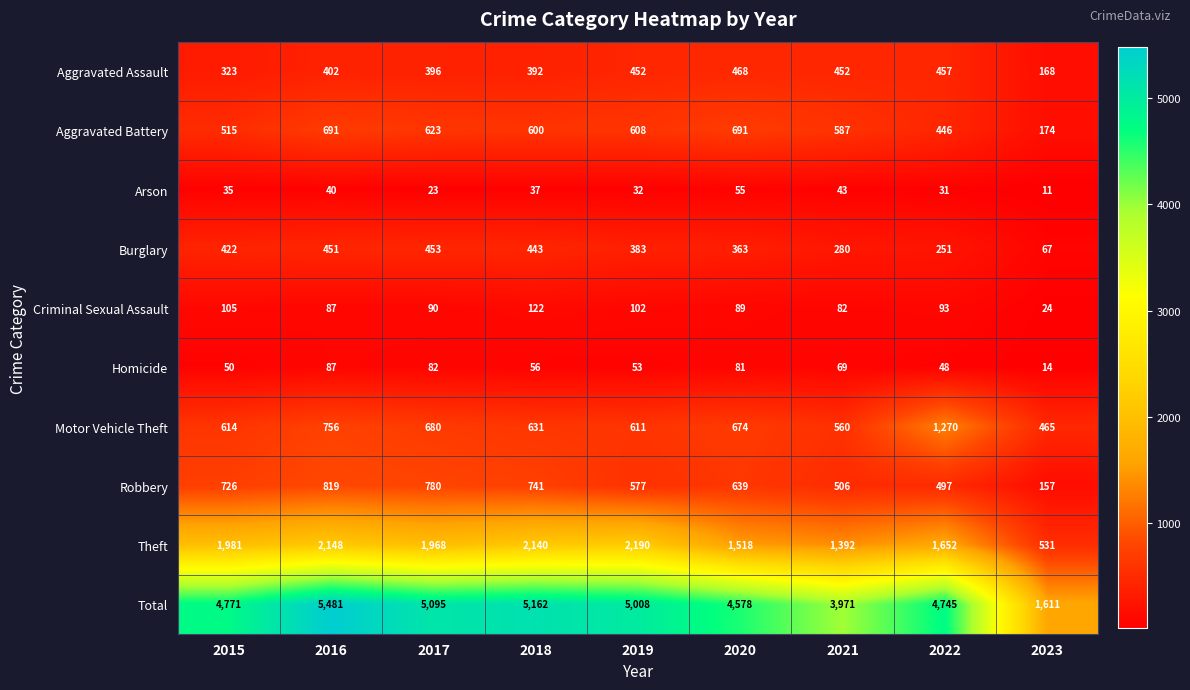

At which category is the sum across all series the highest?

2016